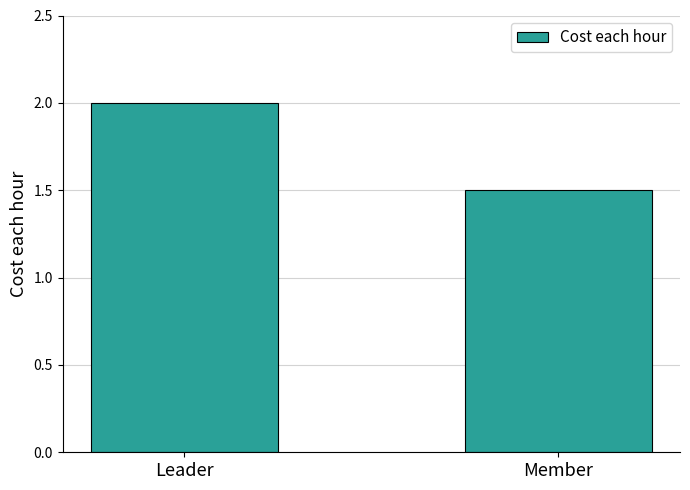

List the labels in order of value, largest first.

Leader, Member